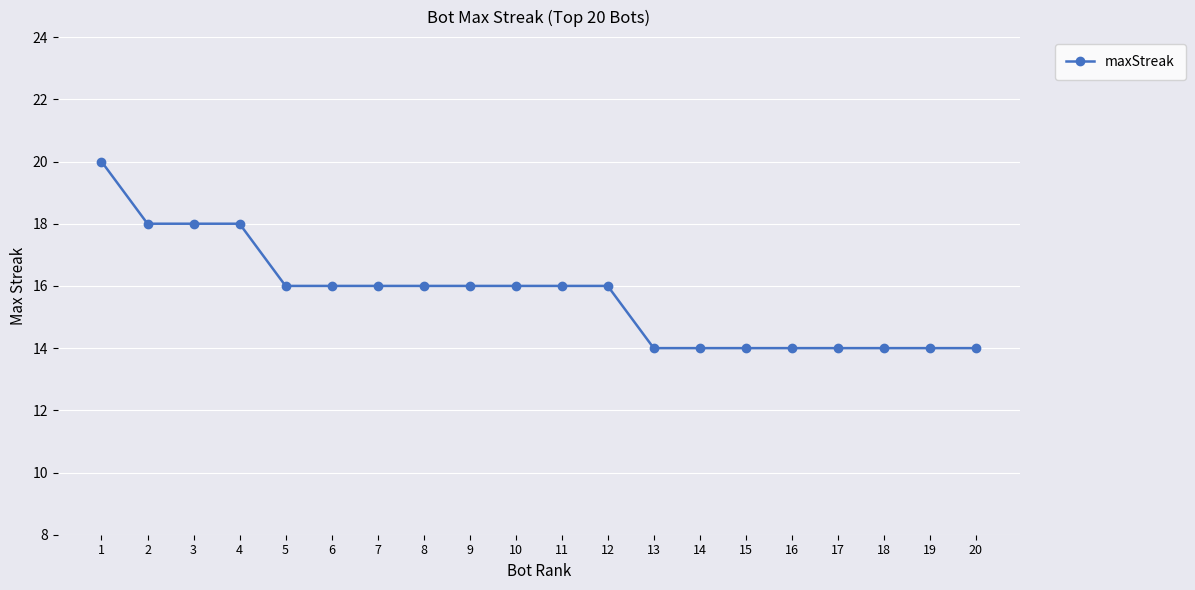

How many lines are shown in the chart?

1